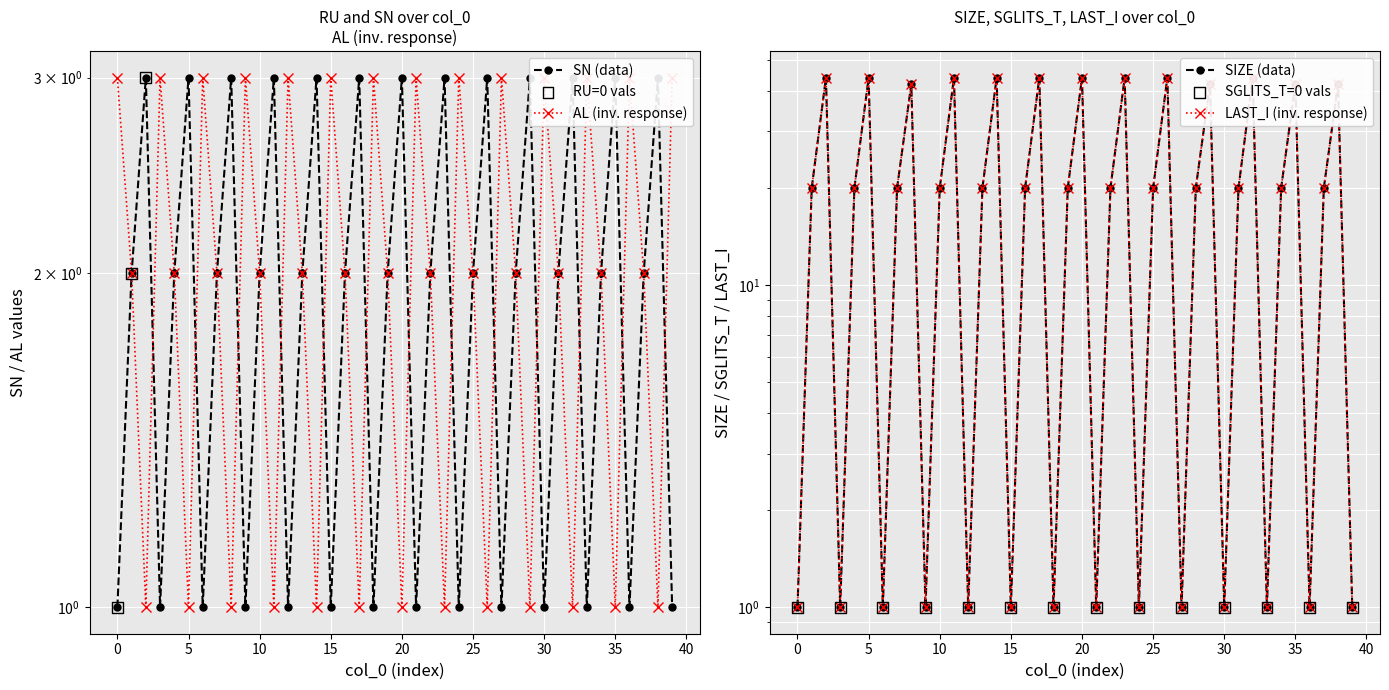

Which series has the largest Y range (max minus min)?

SIZE